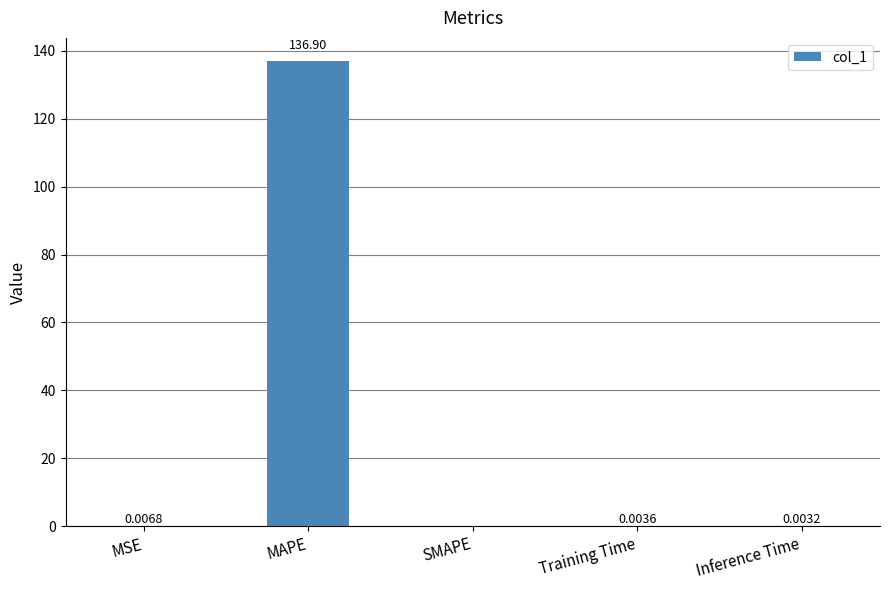

Is it true that the value at MSE is 0.0?

True